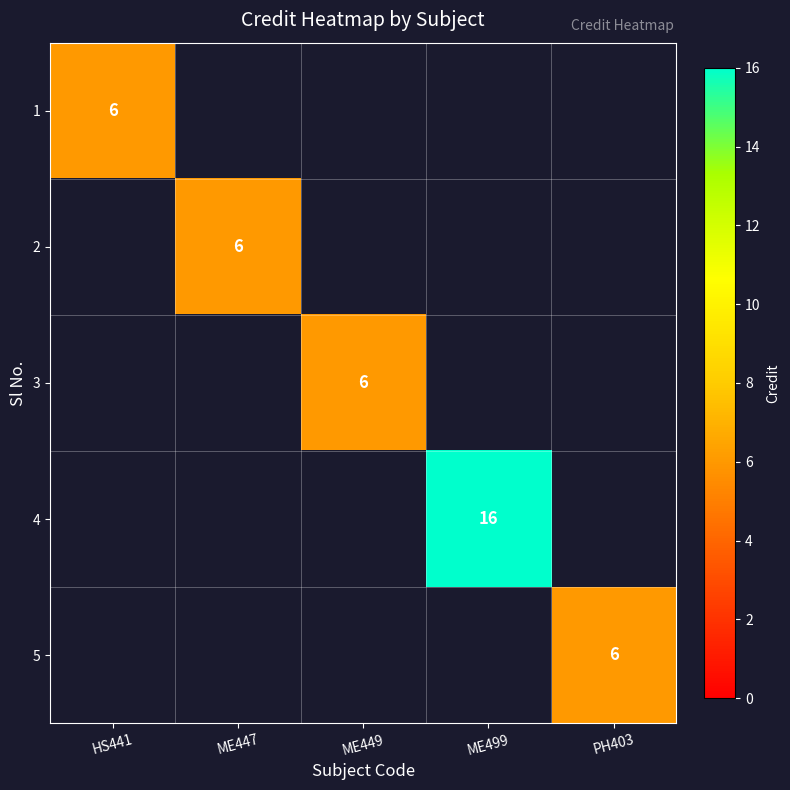

List the series in order of their overall mean, highest first.

1, 2, 3, 4, 5